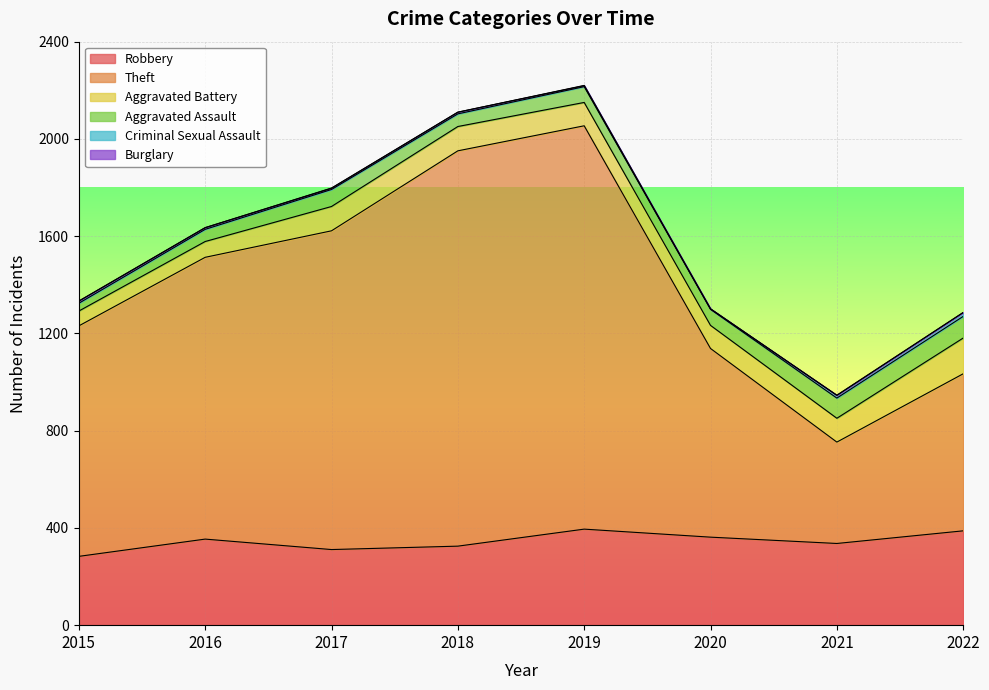

Which series has the largest range (max minus min)?

Theft